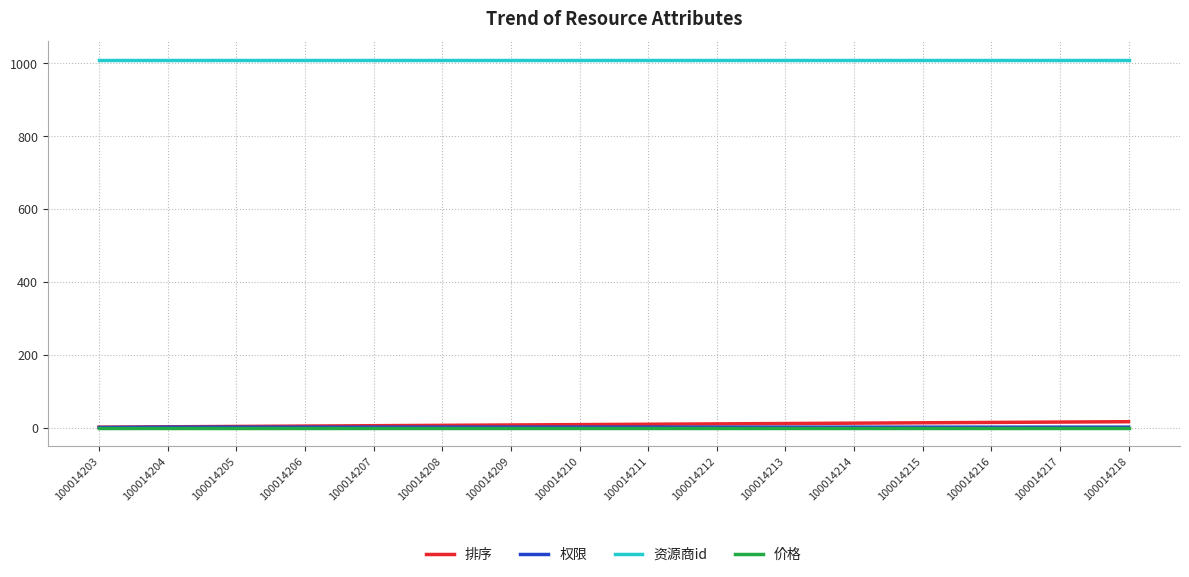

What is the highest value of the 资源商id series?

1010